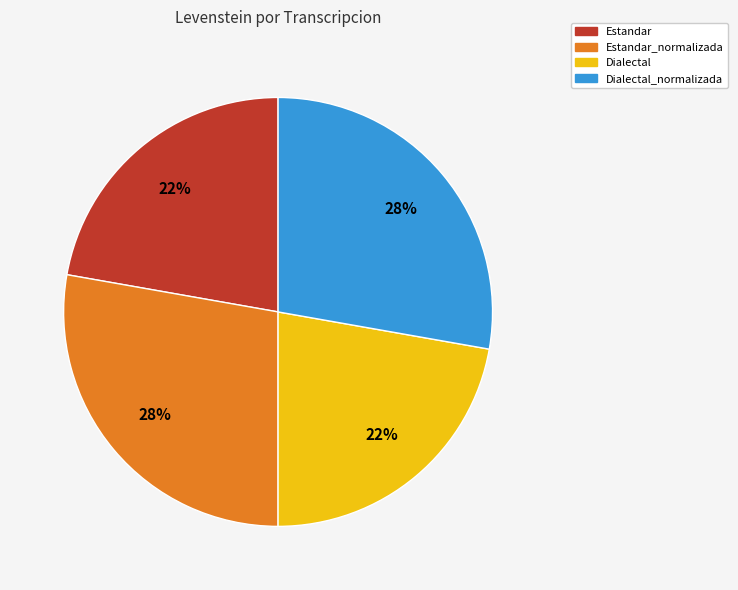

Is it true that Estandar is 22% of the pie?

True